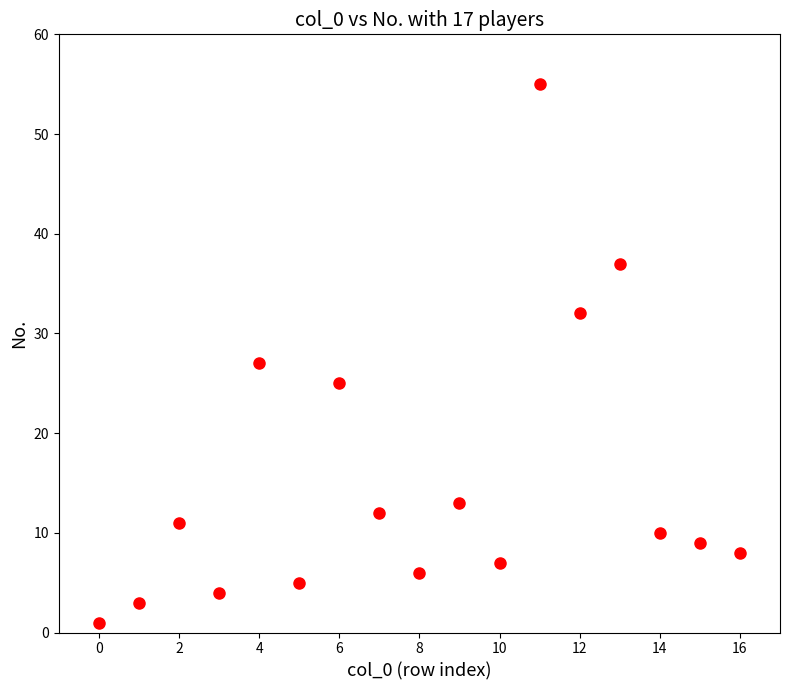

What Y value in the scatter plot is closest to 28?

27